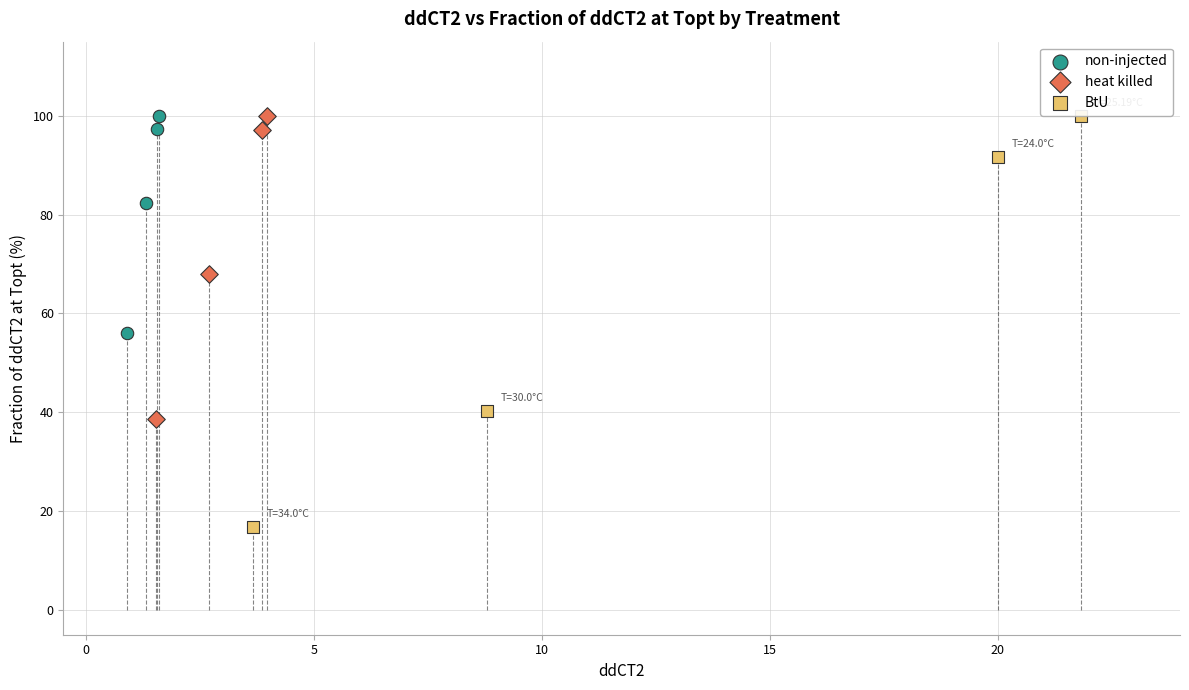

Which series has the largest Y range (max minus min)?

BtU